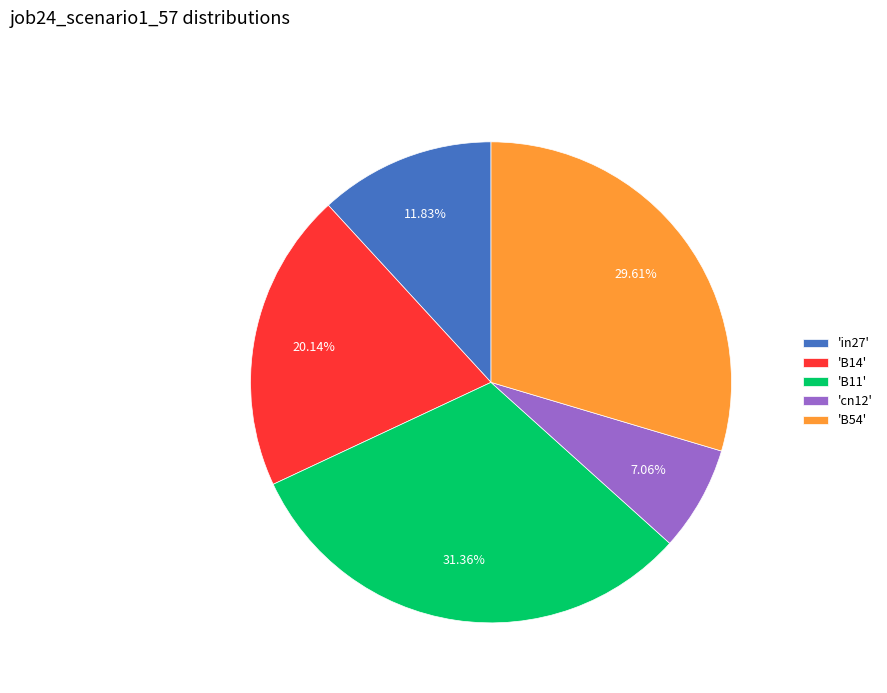

Do 'B54' and 'B11' together represent more than half of the pie?

Yes